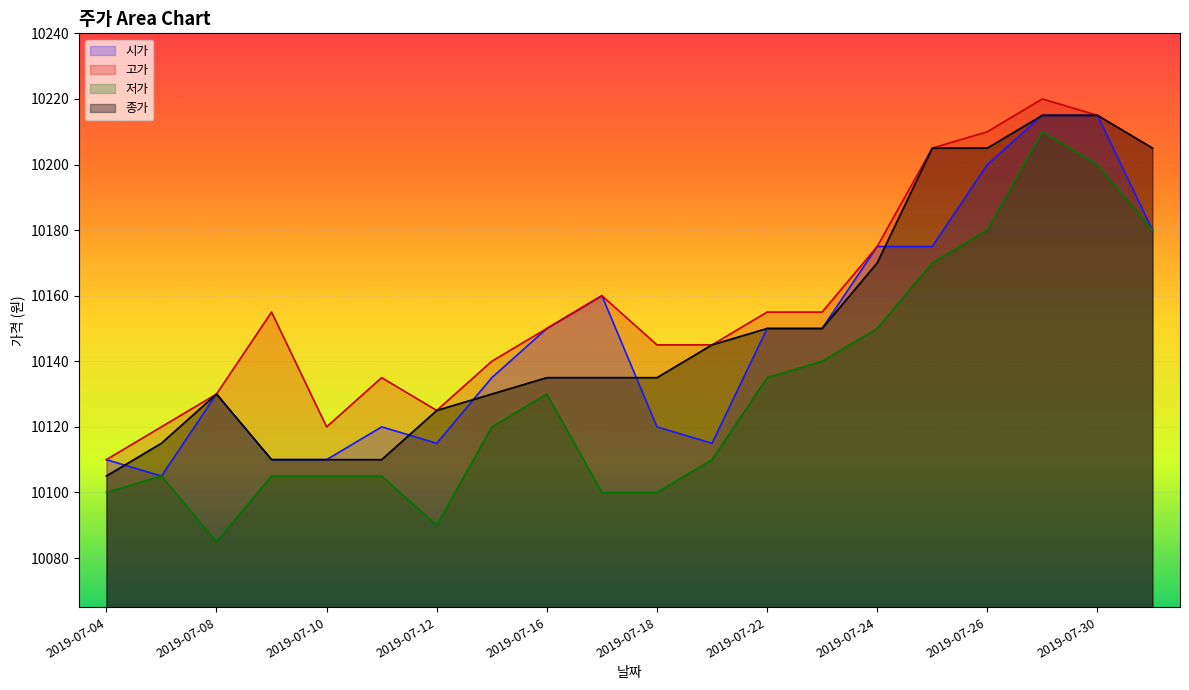

Reading left to right, transcribe all the data shown in this chart.

시가: 10110	10105	10130	10110	10110	10120	10115	10135	10150	10160	10120	10115	10150	10150	10175	10175	10200	10215	10215	10180
고가: 10110	10120	10130	10155	10120	10135	10125	10140	10150	10160	10145	10145	10155	10155	10175	10205	10210	10220	10215	10205
저가: 10100	10105	10085	10105	10105	10105	10090	10120	10130	10100	10100	10110	10135	10140	10150	10170	10180	10210	10200	10180
종가: 10105	10115	10130	10110	10110	10110	10125	10130	10135	10135	10135	10145	10150	10150	10170	10205	10205	10215	10215	10205